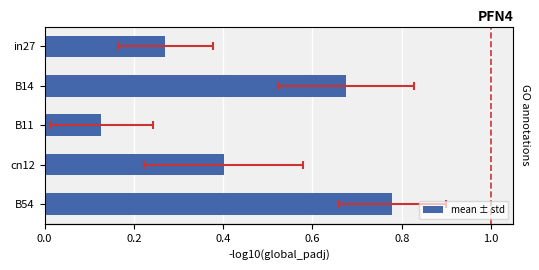

How many bars are there in total?

5